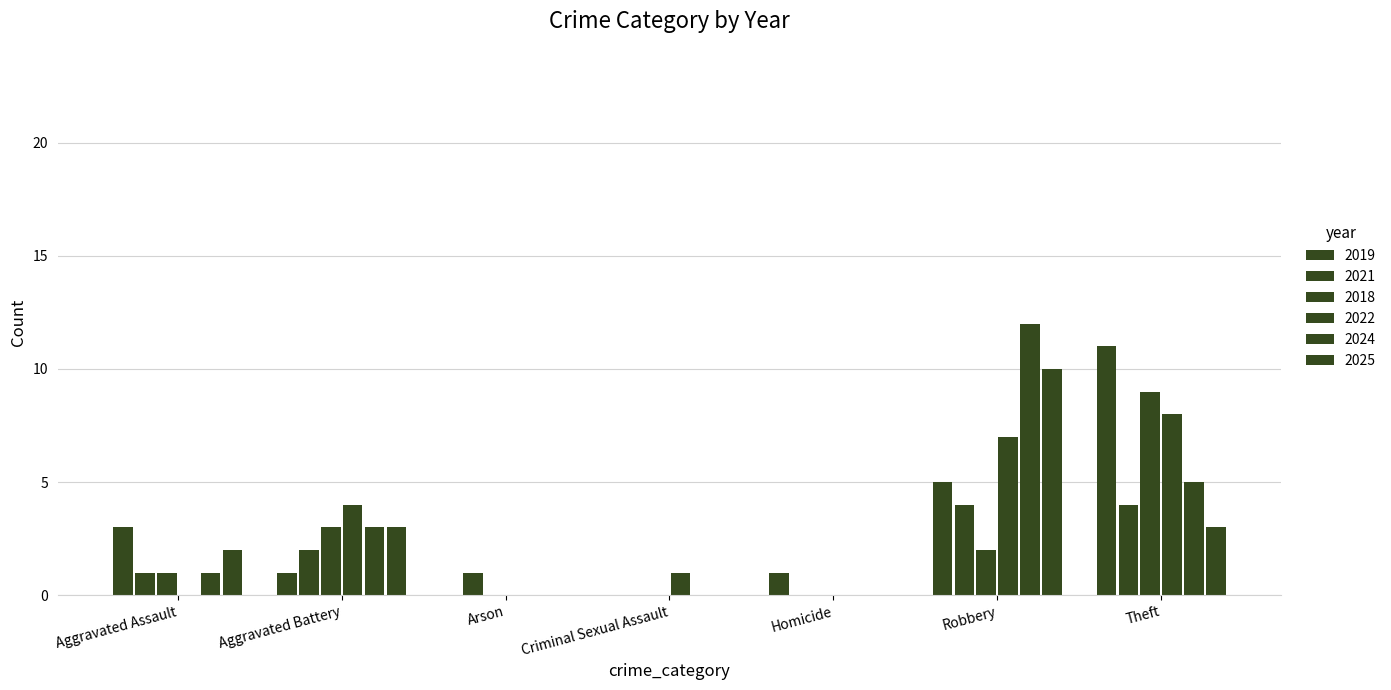

Which has a higher value, Aggravated Battery or Homicide?

Aggravated Battery